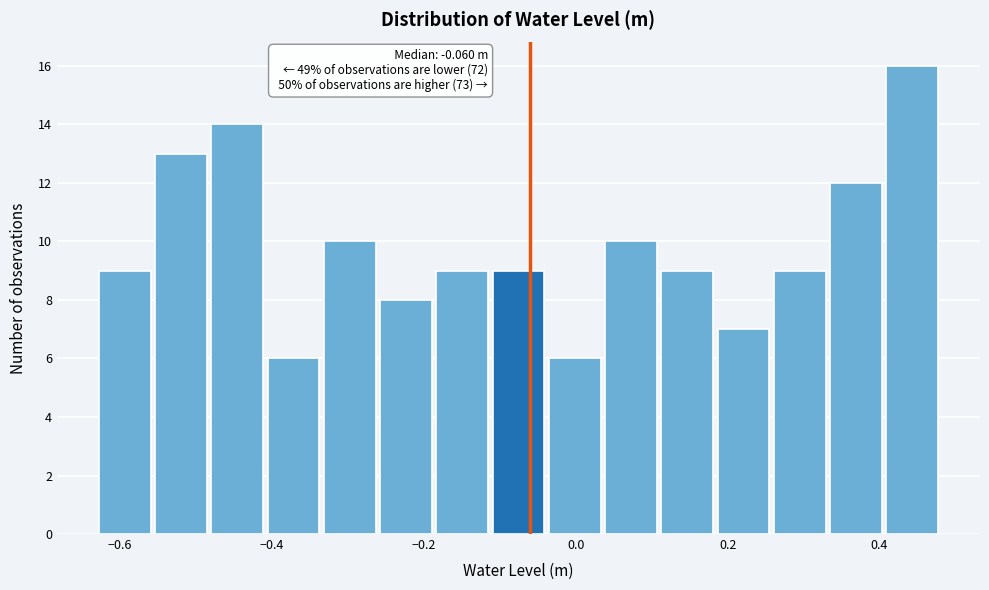

Read against the x-axis, roughly where is the centre of the tallest bar?

0.44